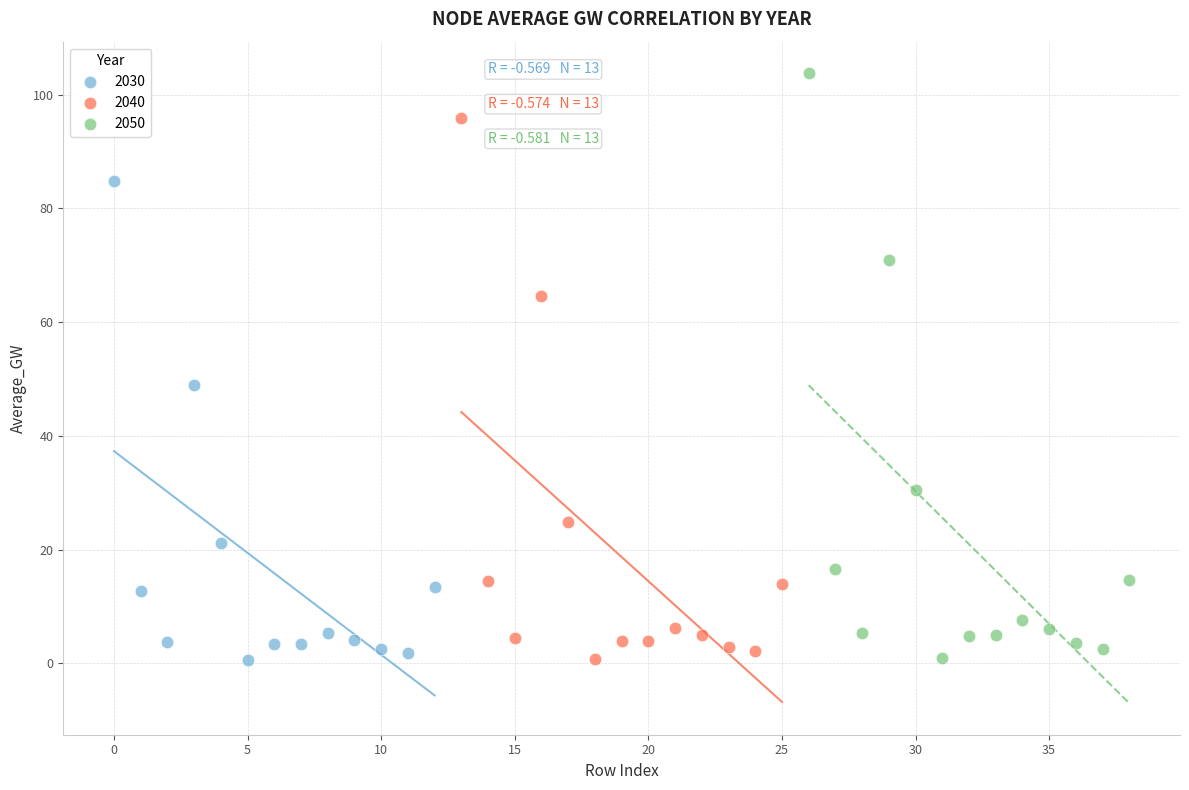

Which series has the widest spread of Y values?

2050